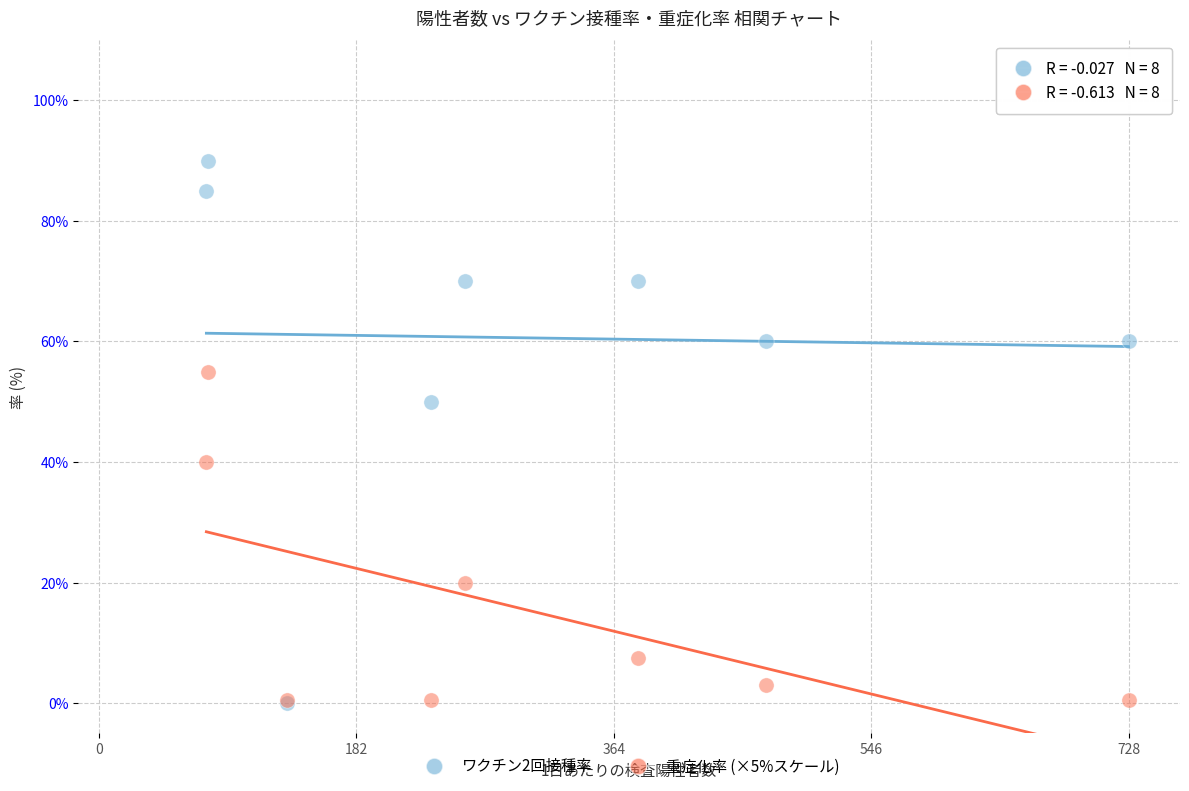

Which series reaches the maximum Y coordinate?

ワクチン2回接種率